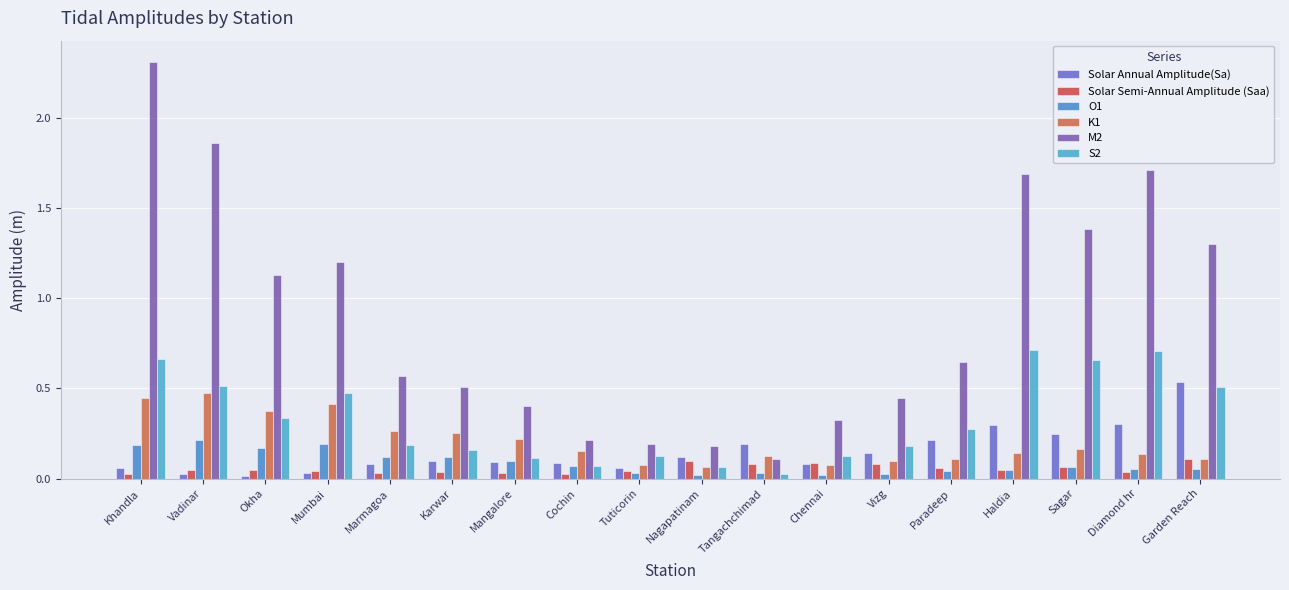

Are the bars grouped side by side (vs. stacked)?

Yes